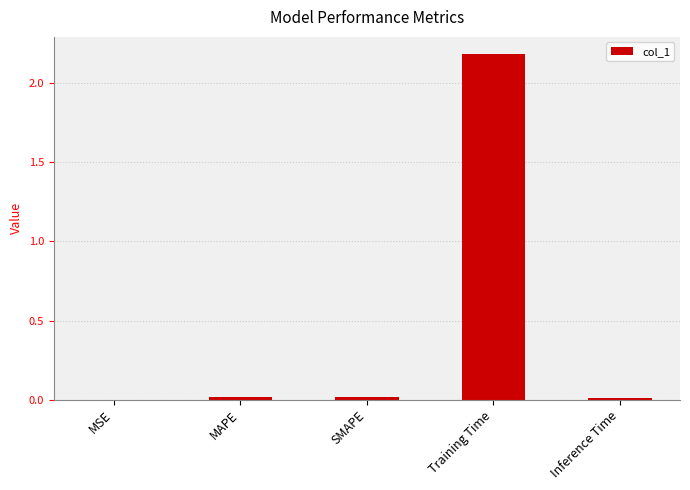

The value at Training Time is 3.1. True or false?

False